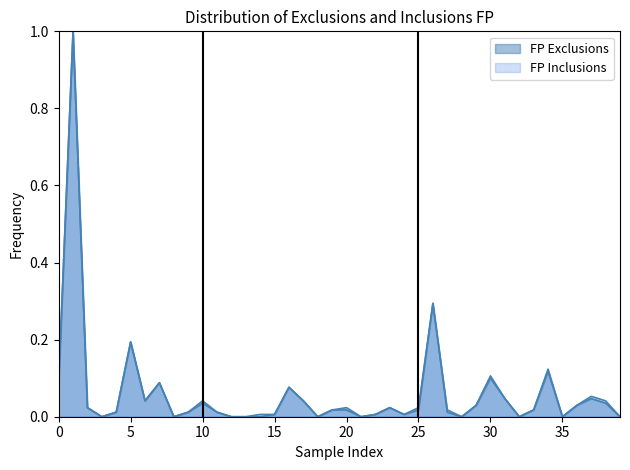

How many lines are shown in the chart?

2